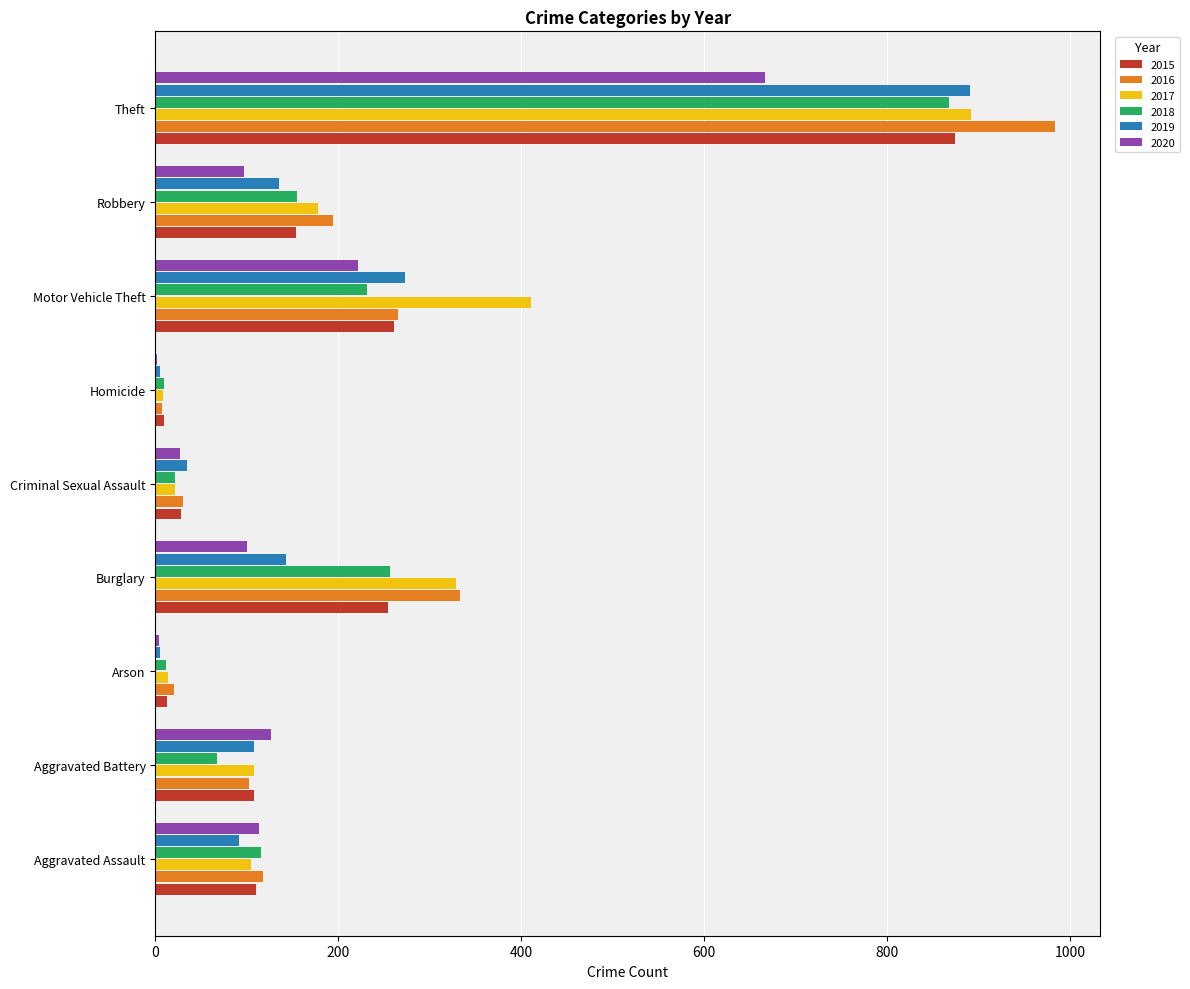

What are all the series names shown in the legend?

2015, 2016, 2017, 2018, 2019, 2020